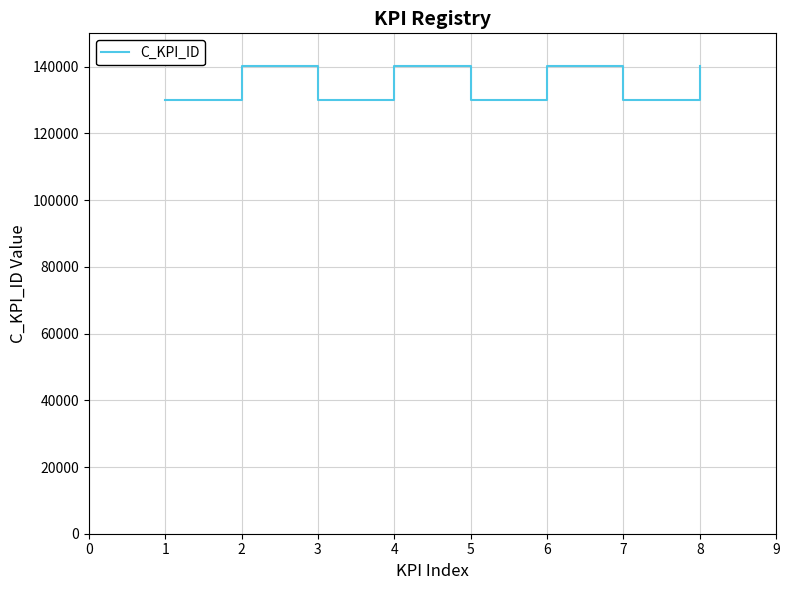

What is the sum of the values at 2 and 1?

270210